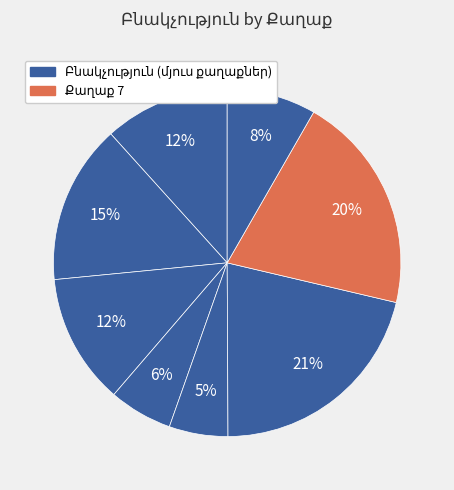

True or false: Քաղաք 6 accounts for 34% of the total.

False